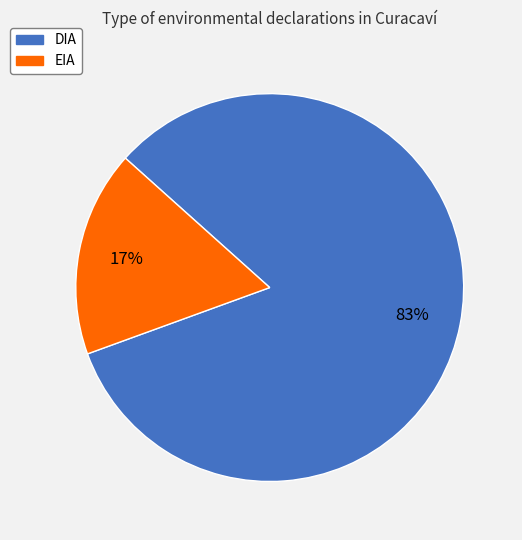

Count the number of slices in the pie.

2